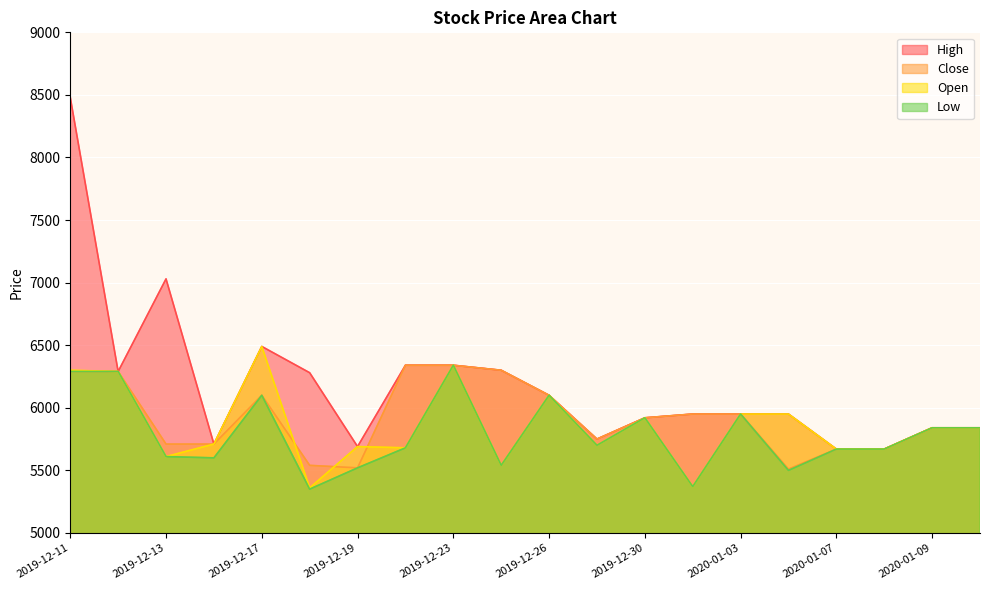

Reading right to left, what are all the values shown in this chart?

High: 5840	5840	5670	5670	5950	5950	5950	5920	5750	6100	6300	6340	6340	5690	6280	6490	5710	7030	6290	8480
Close: 5840	5840	5670	5670	5510	5950	5950	5920	5750	6100	6300	6340	6340	5520	5540	6100	5710	5710	6290	6290
Open: 5840	5840	5670	5670	5950	5950	5370	5920	5700	6100	5540	6340	5680	5690	5360	6490	5710	5610	6290	6300
Low: 5840	5840	5670	5670	5500	5950	5370	5920	5700	6100	5540	6340	5680	5520	5350	6100	5600	5610	6290	6290